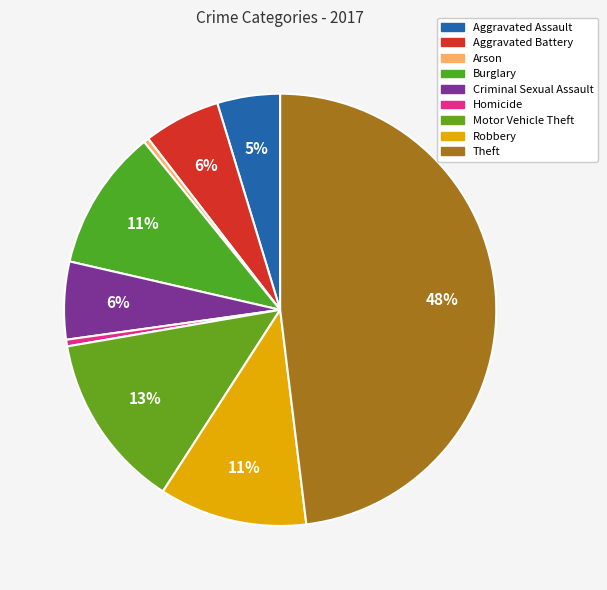

True or false: Aggravated Assault accounts for 5% of the total.

True